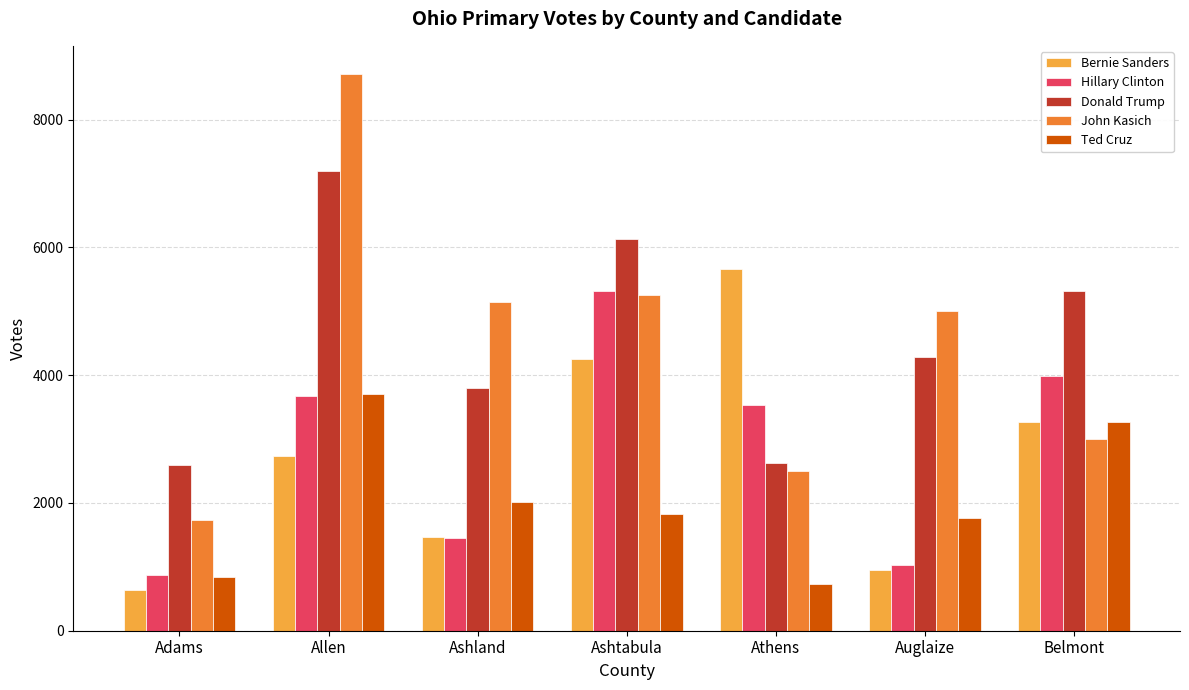

What is the approximate value of Hillary Clinton at Belmont, to the nearest 50?

4000